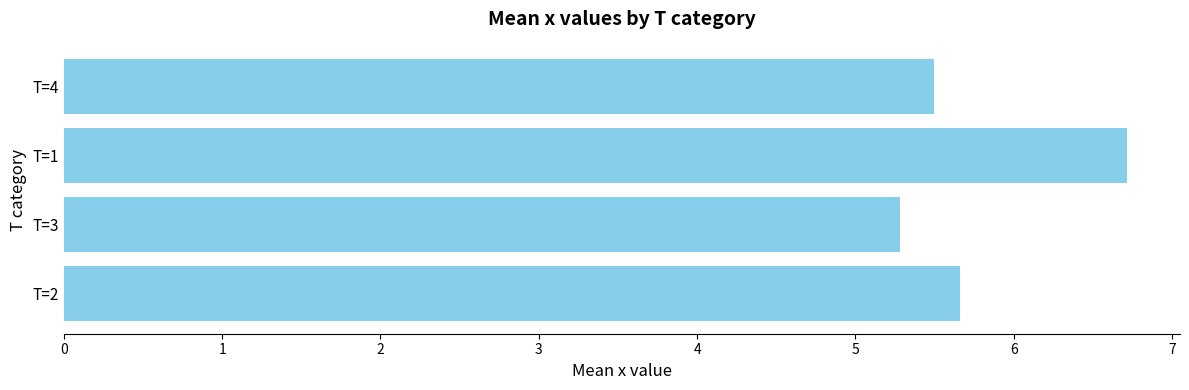

Approximately how many times larger is the value at T=3 compared to T=1?

0.8